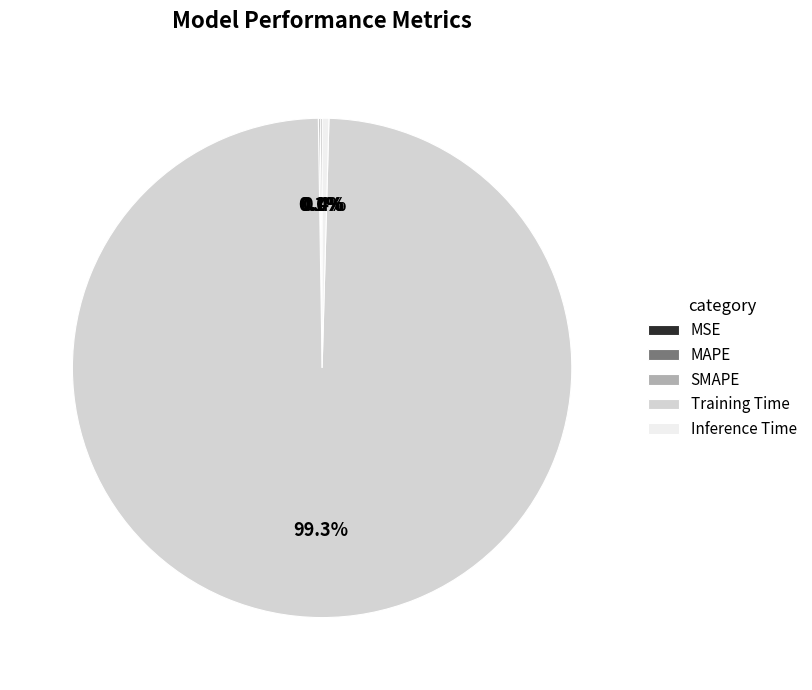

What portion of the pie excludes Inference Time?

99.6%